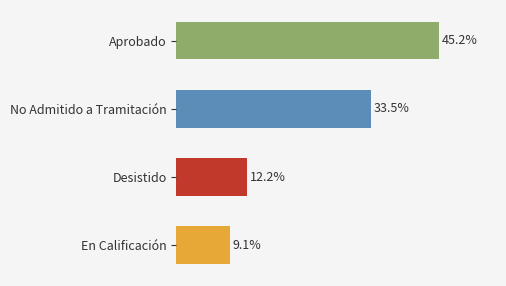

True or false: the data shows 37 at En Calificación.

False